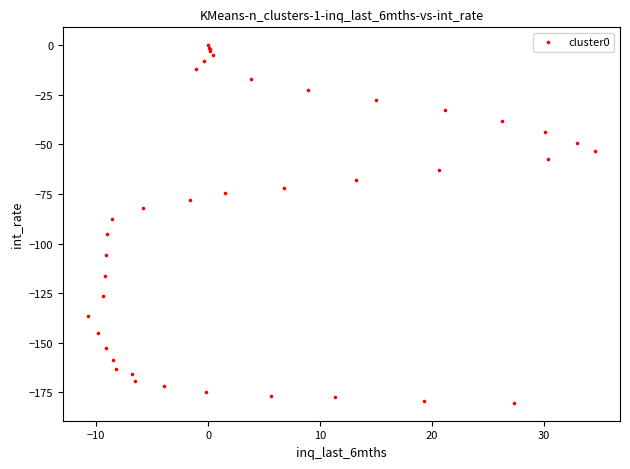

What Y value in the scatter plot is closest to -90?

-87.4